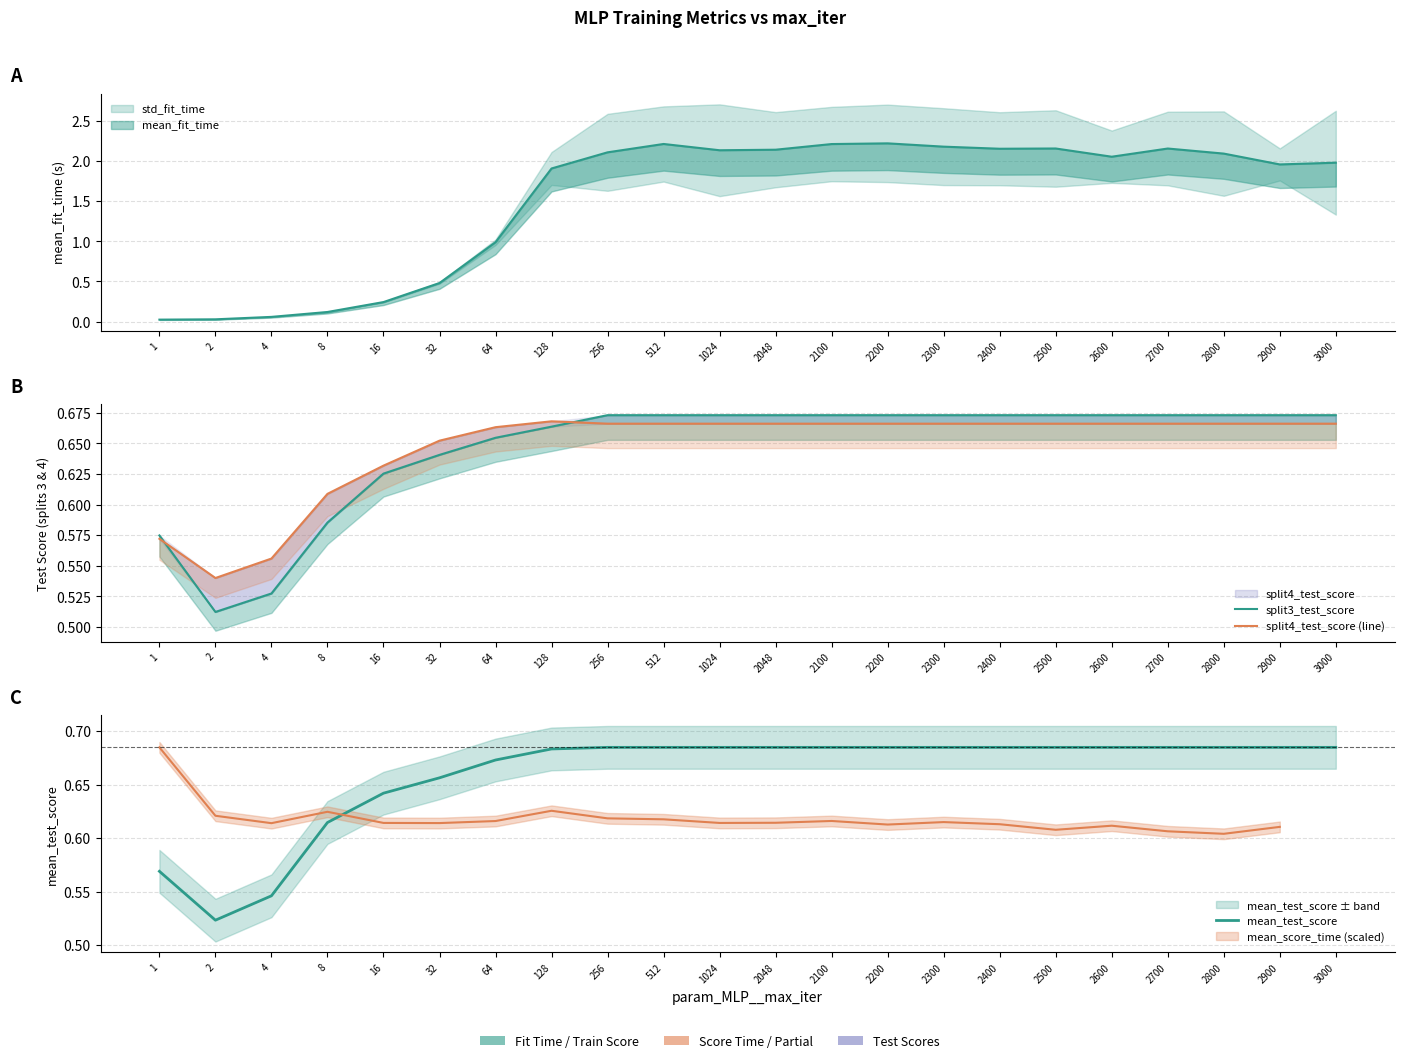

Between 2600 and 4, which is larger?

2600